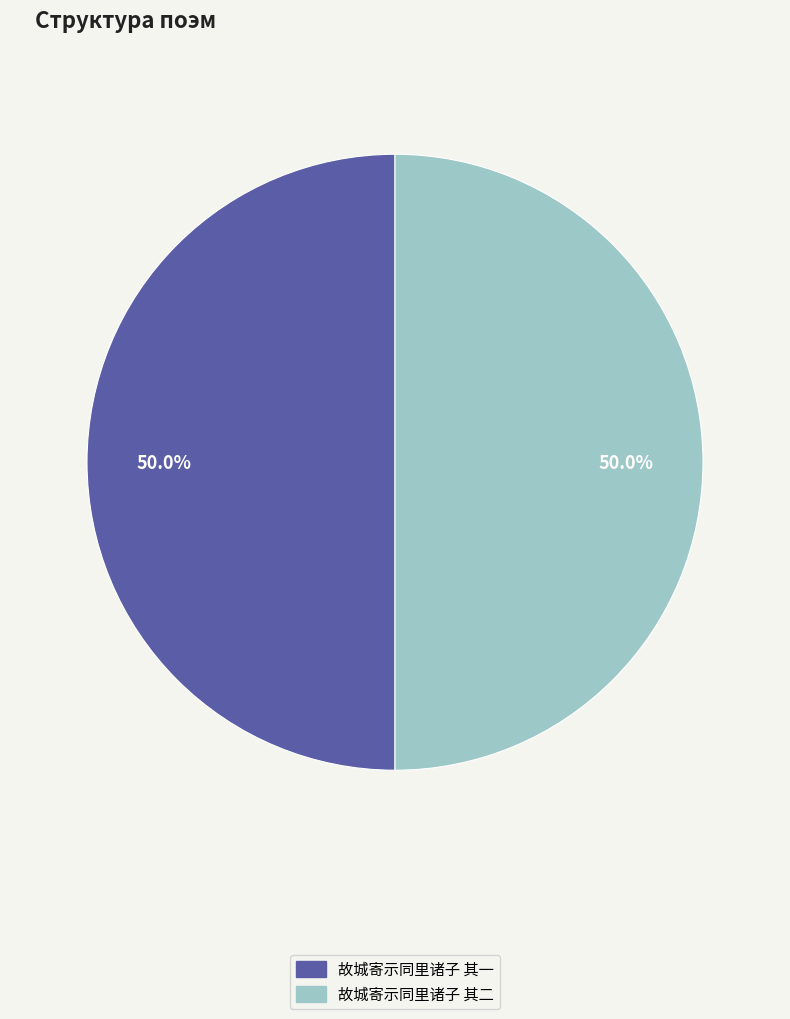

What percentage is the 故城寄示同里诸子 其一 slice, to the nearest percent?

50%